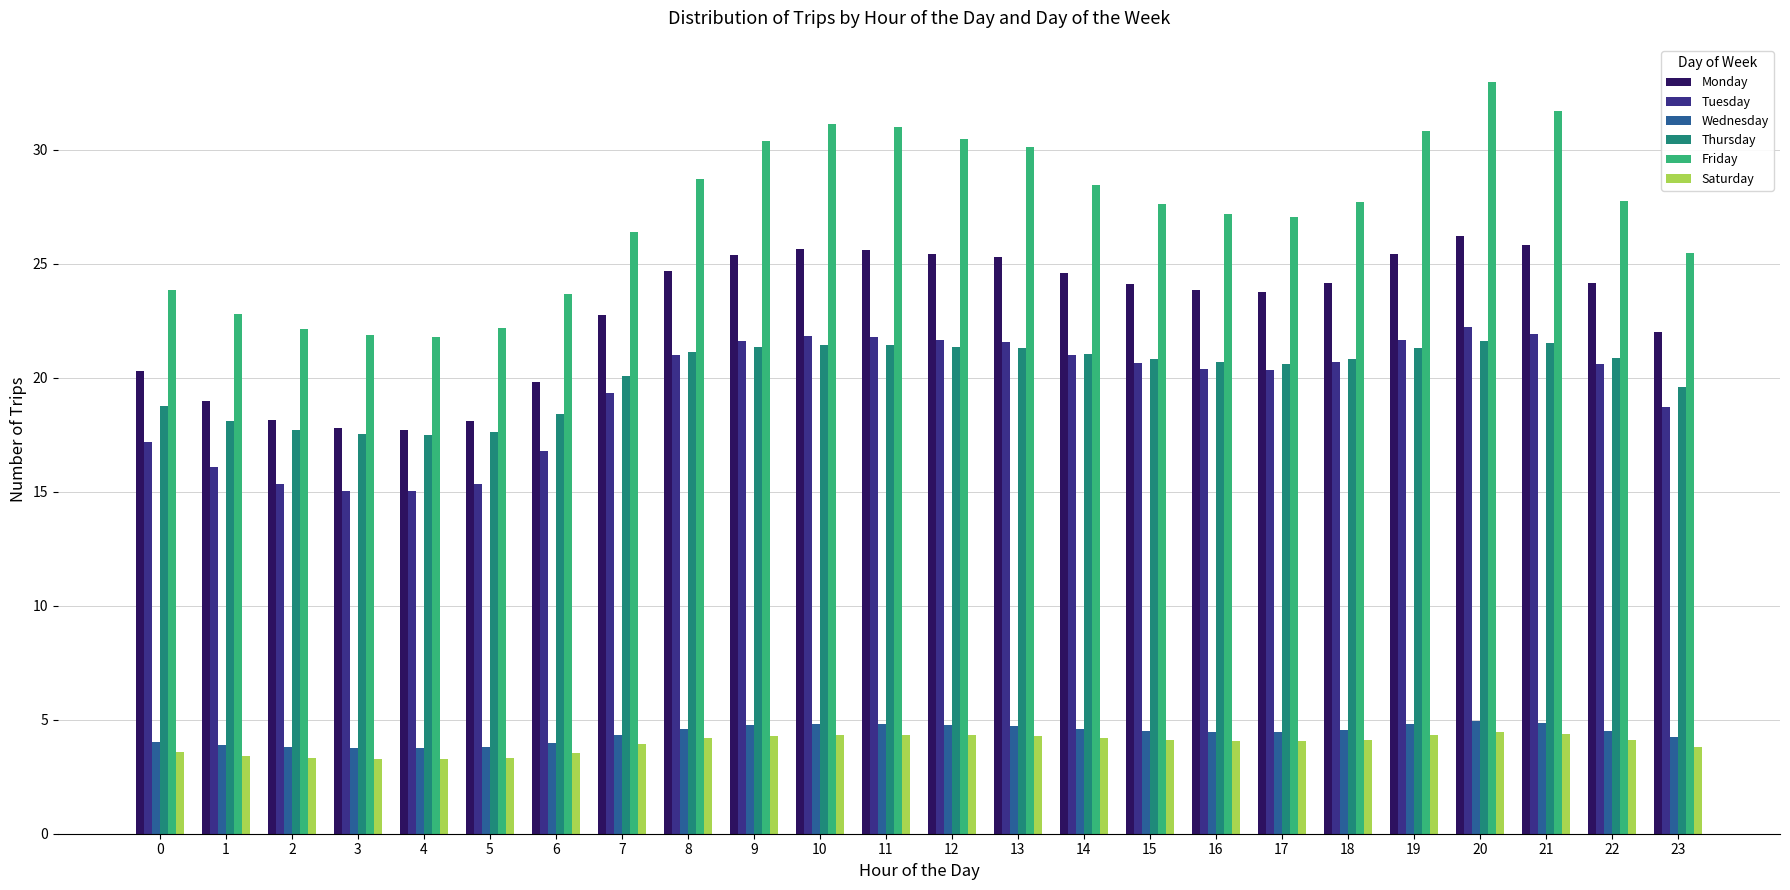

What is the difference between the highest and lowest values at 4?

18.5